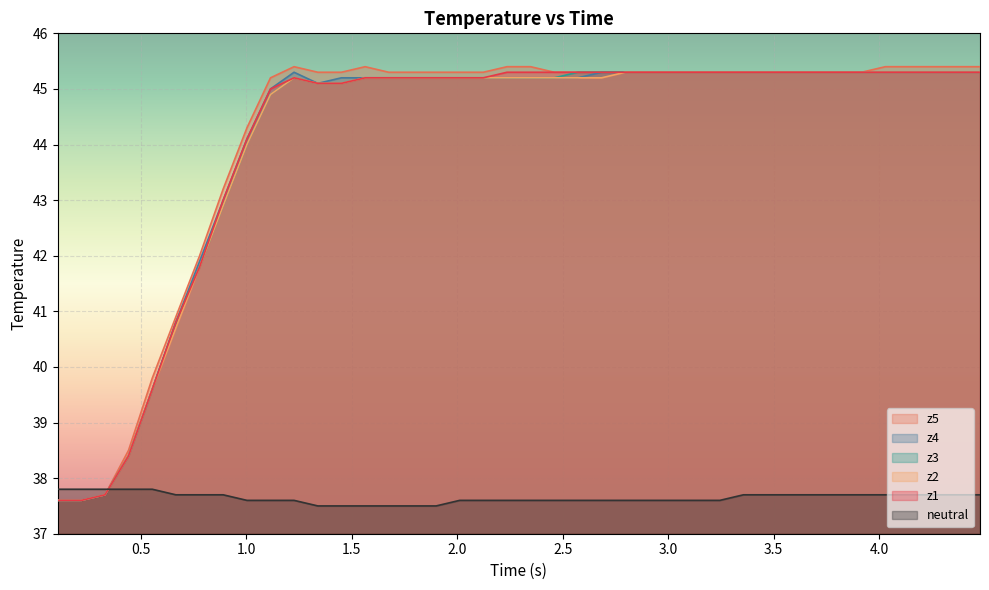

Which series has the largest range (max minus min)?

z5